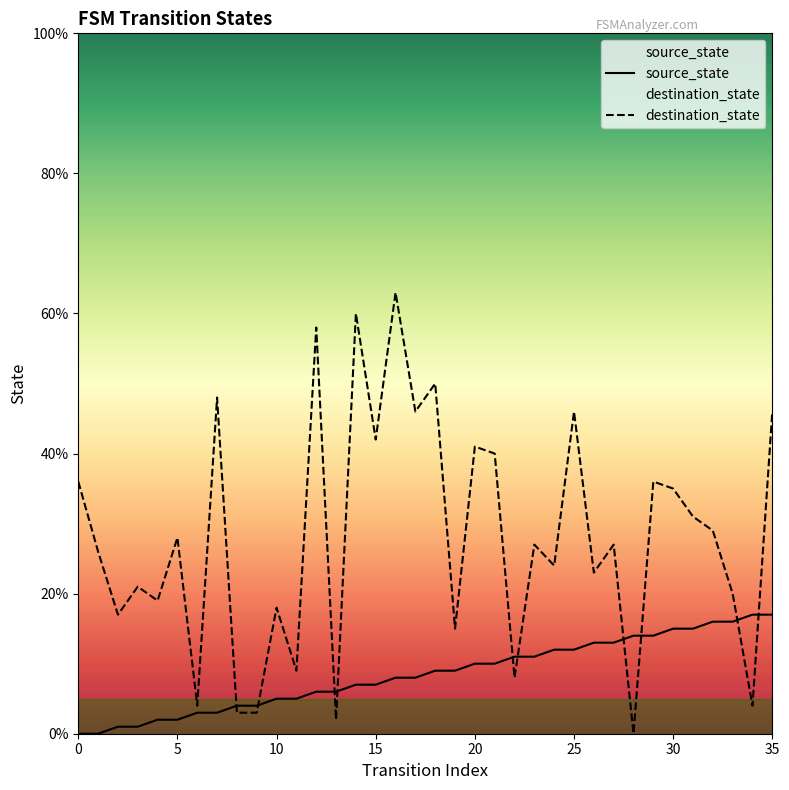

Which category has the highest value across all series?

16